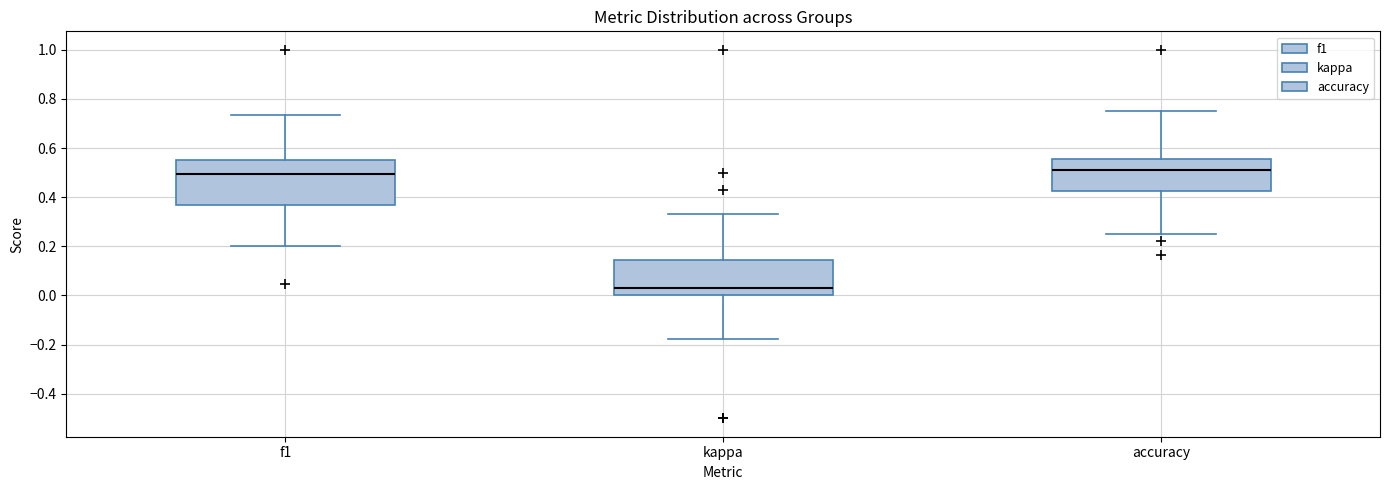

Reading left to right, read every box against the y-axis: the position of its median line, the range the box covers, and the ends of its whiskers. The values are not printed on the chart, so give them approximately, as read against the axis.

f1: median 0.50, box 0.36 to 0.54, whiskers 0.20 to 0.74
kappa: median 0.04, box 0.00 to 0.14, whiskers -0.18 to 0.34
accuracy: median 0.52, box 0.42 to 0.56, whiskers 0.26 to 0.76